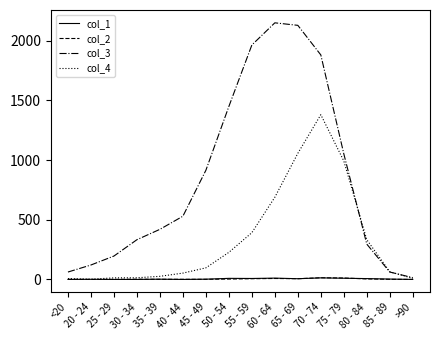

At which category is the sum across all series the highest?

70 - 74